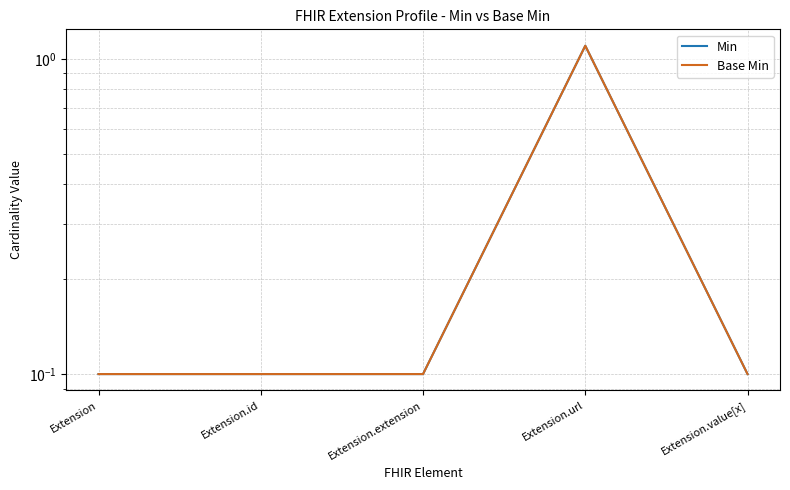

The value of Base Min at Extension is 0.1. True or false?

True